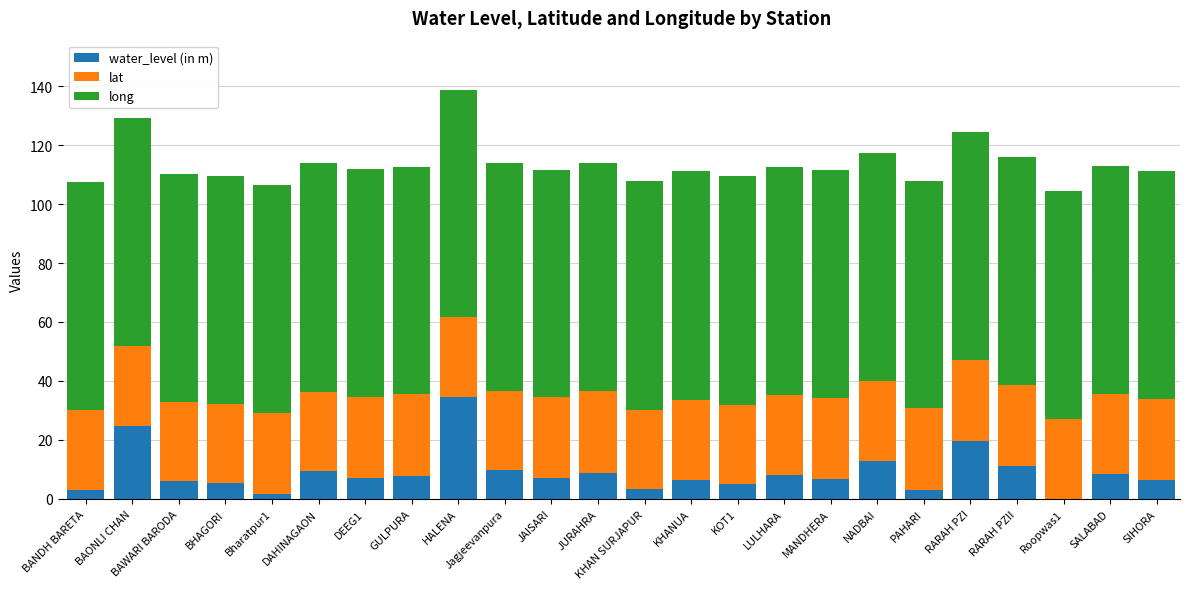

At which category is the sum across all series the highest?

HALENA